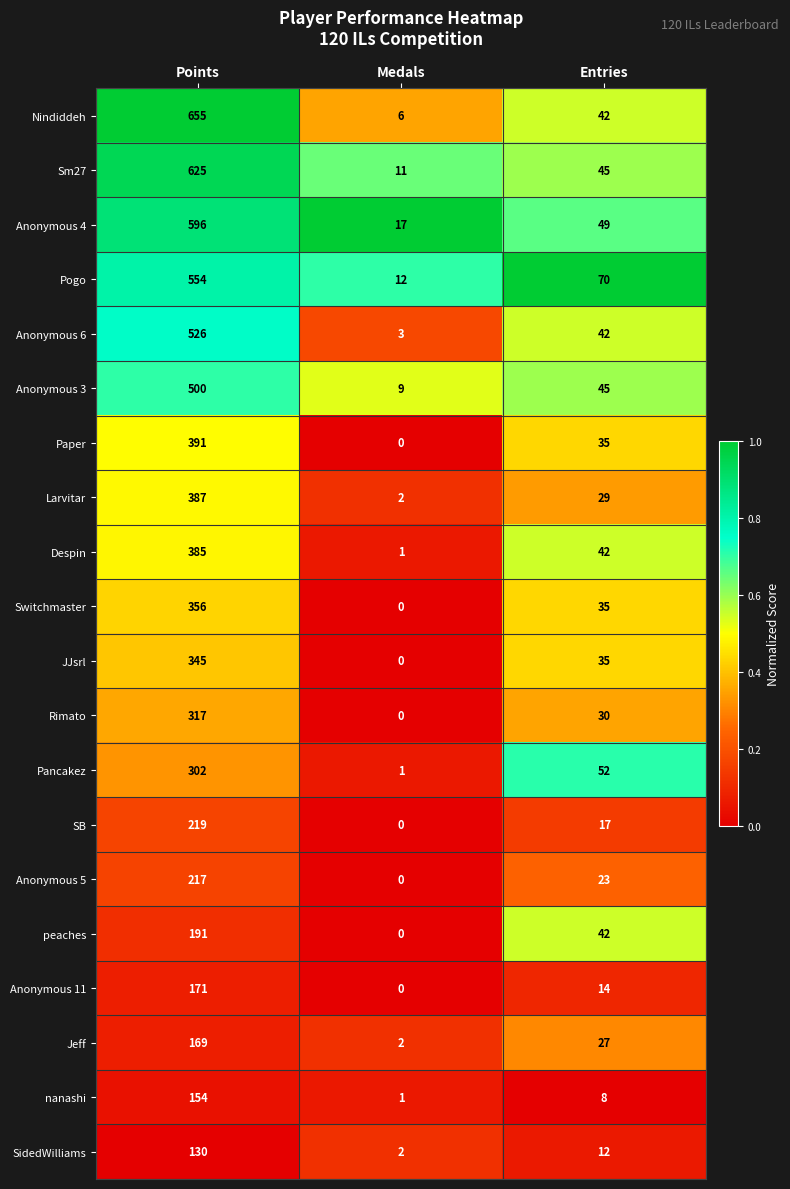

The Anonymous 3 series shows 30 at Entries. True or false?

False